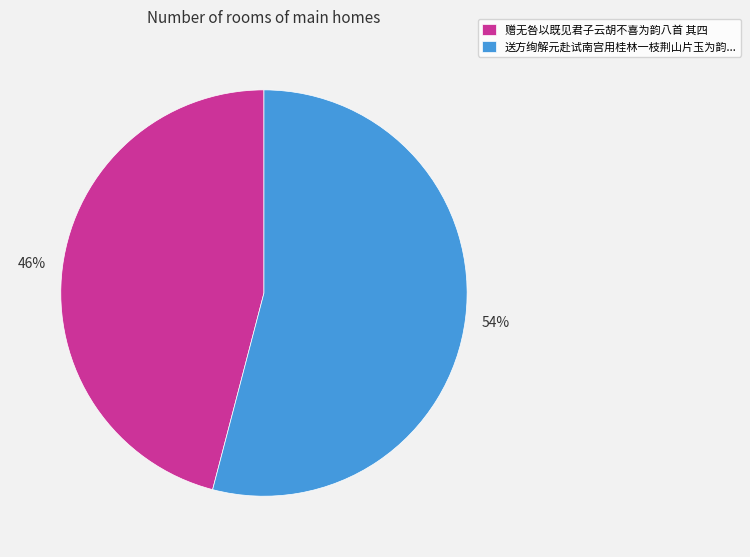

Rank the categories by value from lowest to highest.

赠无咎以既见君子云胡不喜为韵八首 其四, 送方绚解元赴试南宫用桂林一枝荆山片玉为韵...